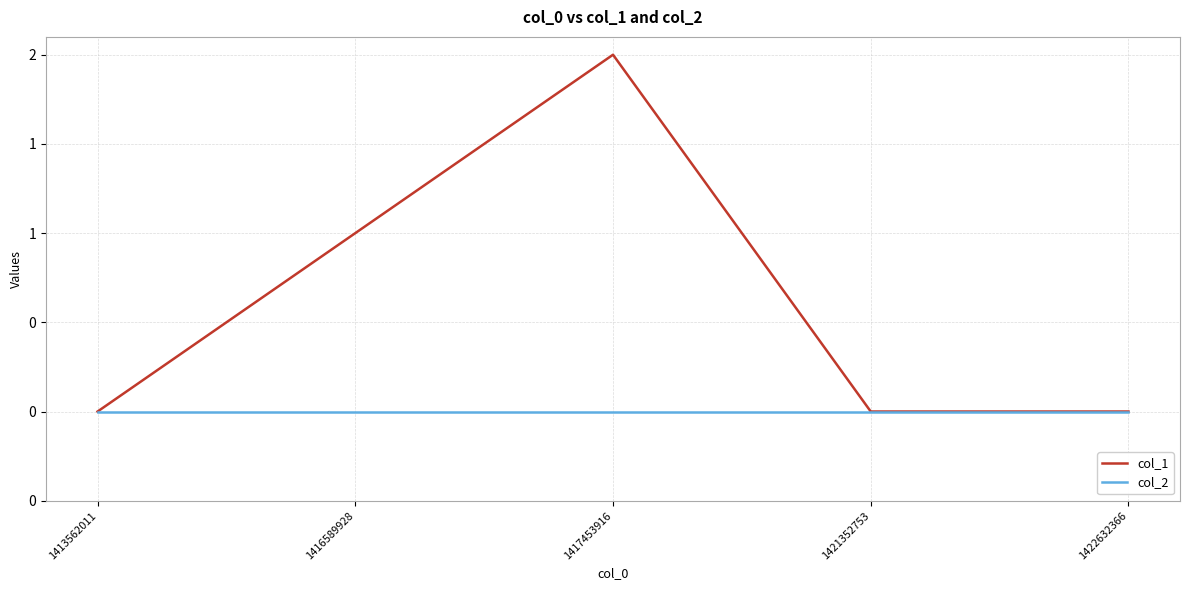

Which series has the widest spread of values?

col_1